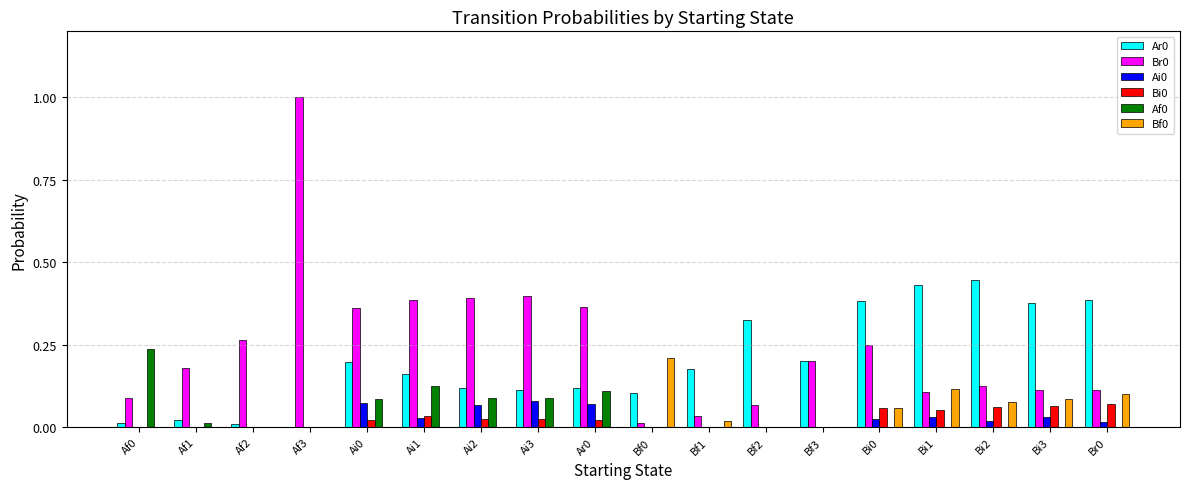

What is the sum of all Af0 values?

0.7